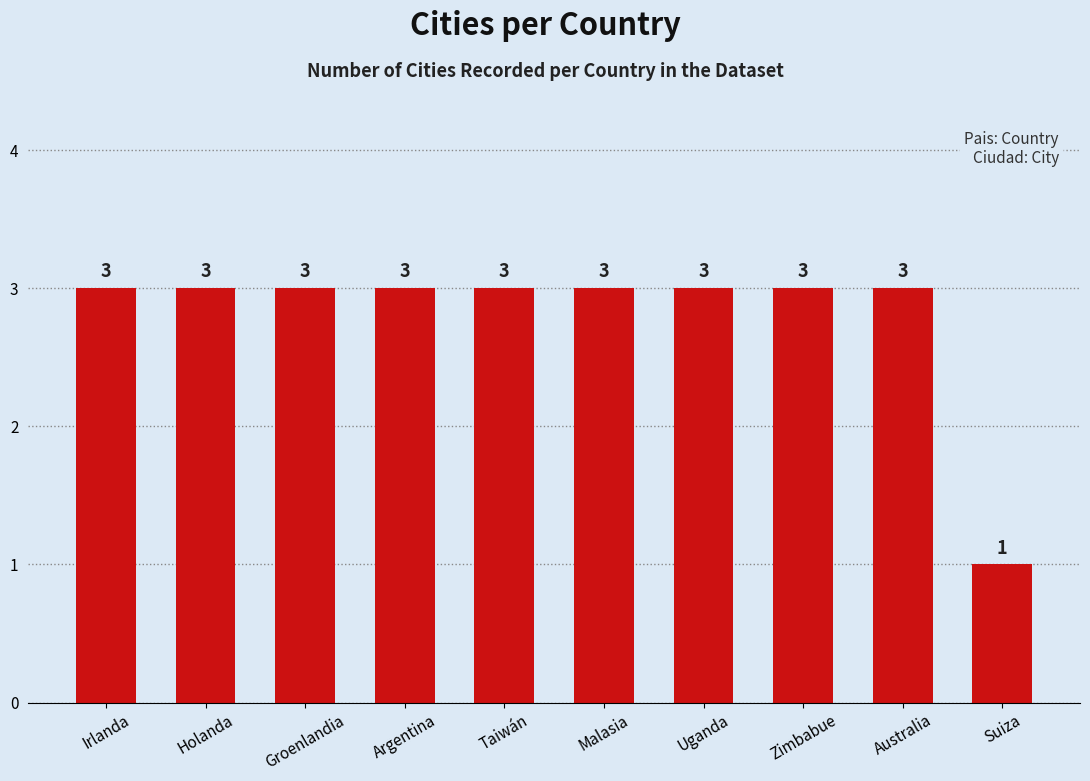

Reading left to right, what are all the values shown in this chart?

Irlanda=3	Holanda=3	Groenlandia=3	Argentina=3	Taiwán=3	Malasia=3	Uganda=3	Zimbabue=3	Australia=3	Suiza=1